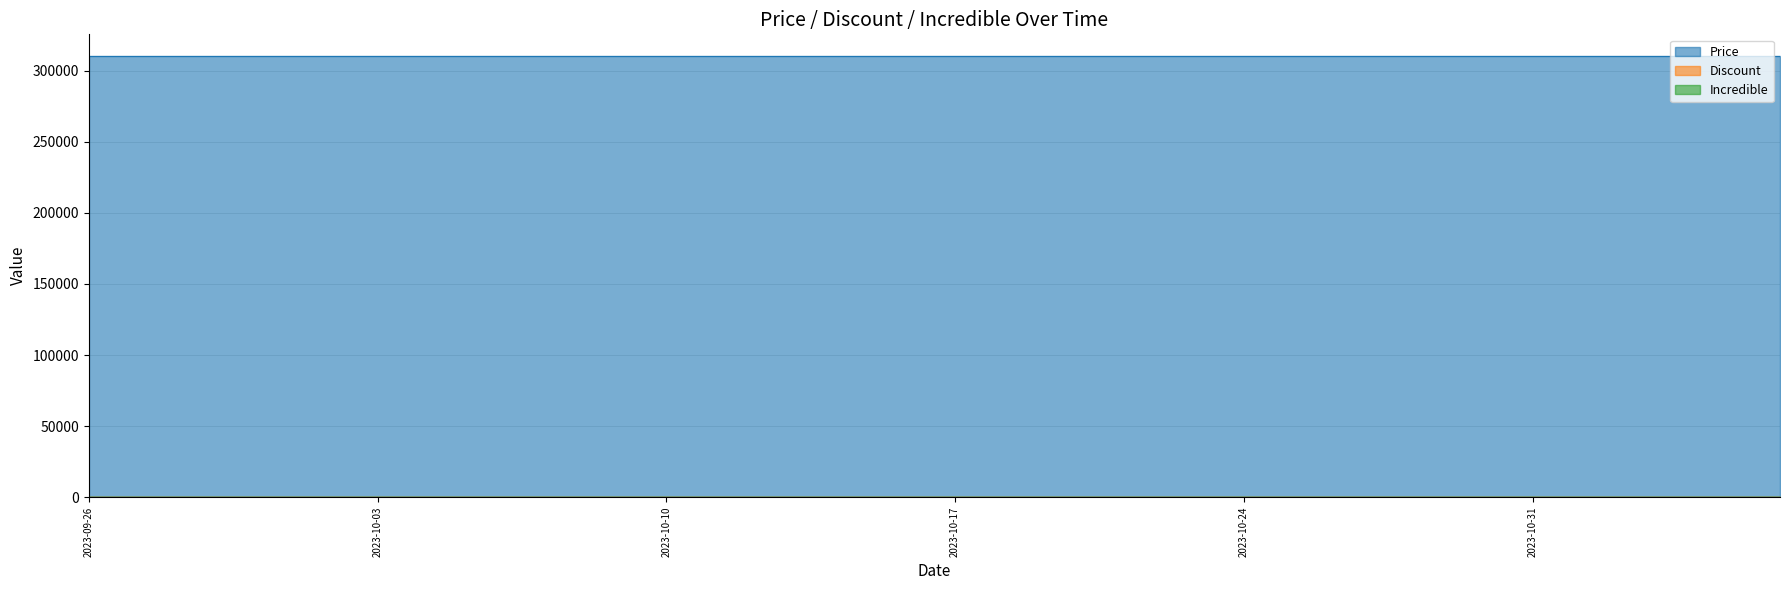

Reading left to right, extract all data points from this chart.

Price: 310000	310000	310000	310000	310000	310000	310000	310000	310000	310000	310000	310000	310000	310000	310000	310000	310000	310000	310000	310000	310000	310000	310000	310000	310000	310000	310000	310000	310000	310000	310000	310000	310000	310000	310000	310000	310000	310000	310000	310000
Discount: 0	0	0	0	0	0	0	0	0	0	0	0	0	0	0	0	0	0	0	0	0	0	0	0	0	0	0	0	0	0	0	0	0	0	0	0	0	0	0	0
Incredible: 0	0	0	0	0	0	0	0	0	0	0	0	0	0	0	0	0	0	0	0	0	0	0	0	0	0	0	0	0	0	0	0	0	0	0	0	0	0	0	0